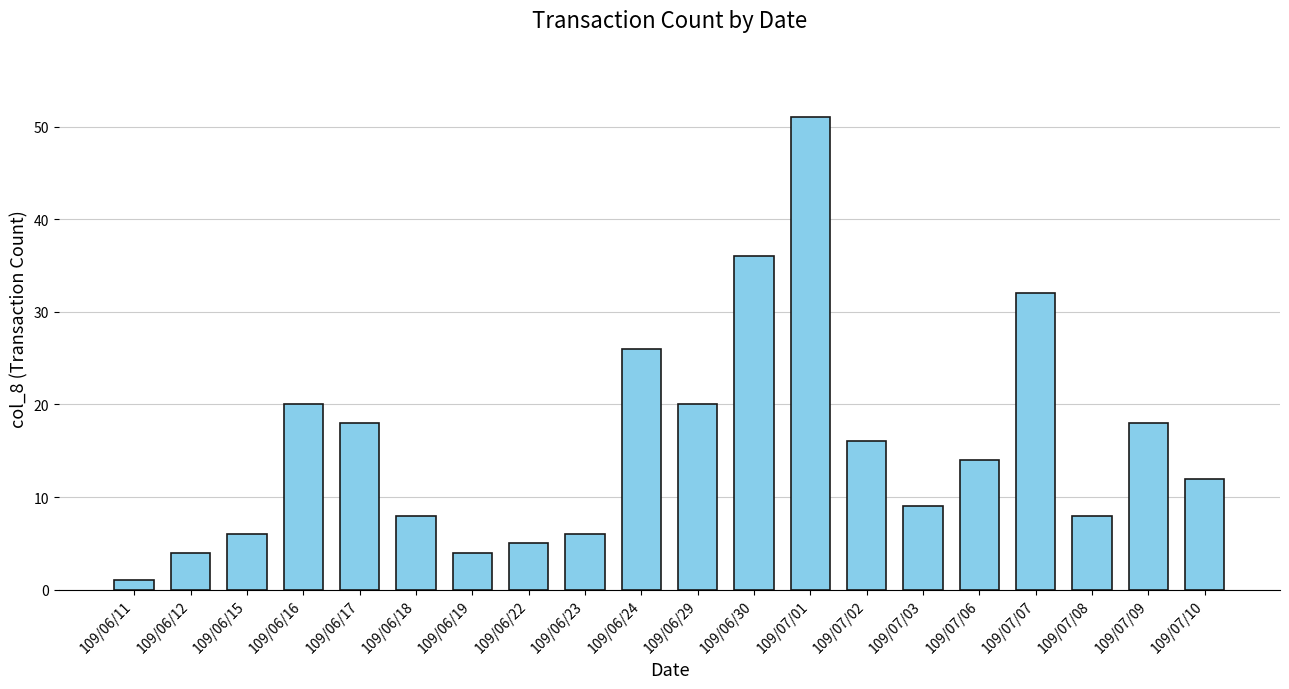

What is the sum of all values?

314